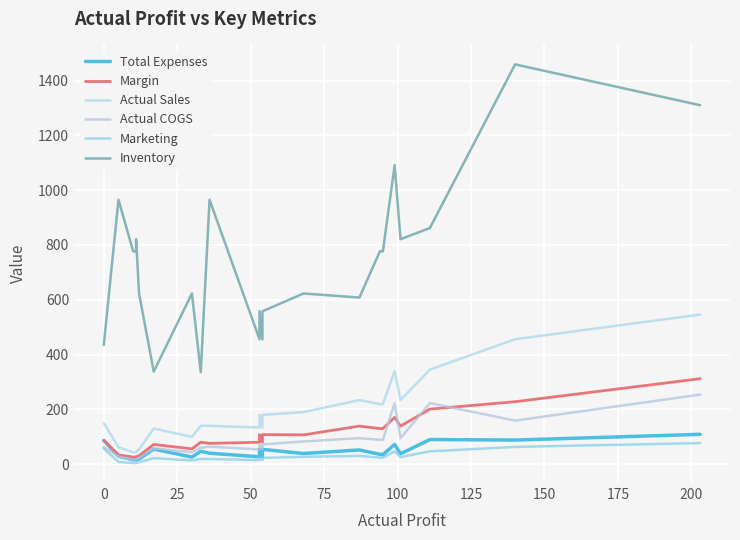

At how many categories does at least one series exceed 779?

9